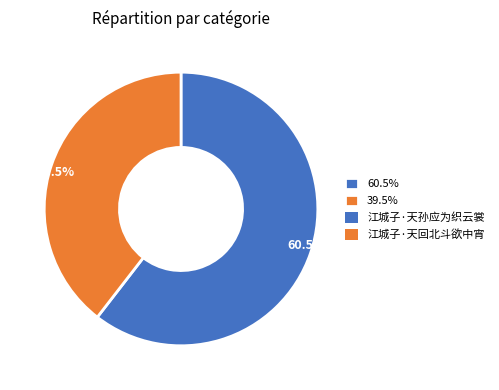

Rank the categories by value from highest to lowest.

60.5%, 39.5%